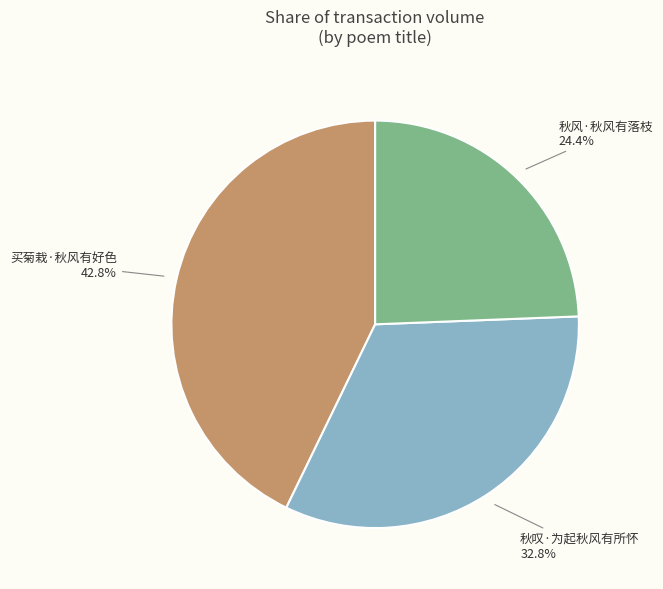

To the nearest percent, what is the difference between the 秋叹·为起秋风有所怀 and 秋风·秋风有落枝 slice percentages?

8%